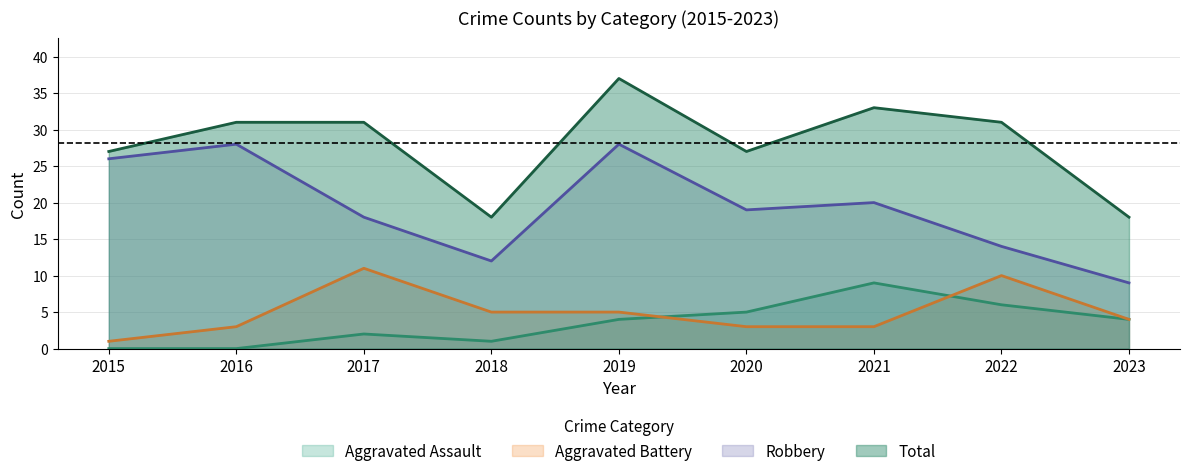

Is the value of Total at 2015 greater than the value of Robbery at 2022?

Yes